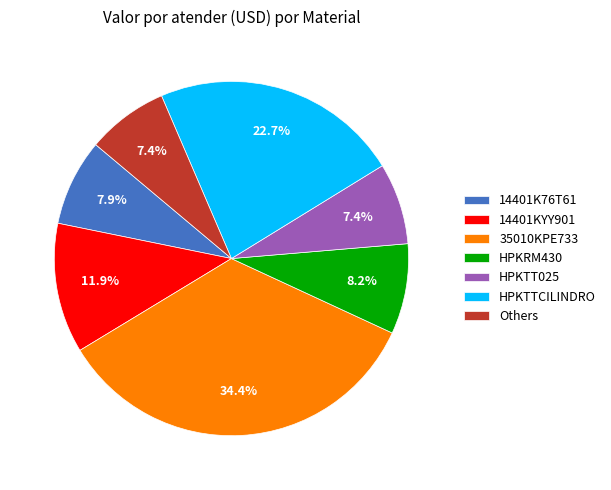

Is there a majority slice in this chart?

No